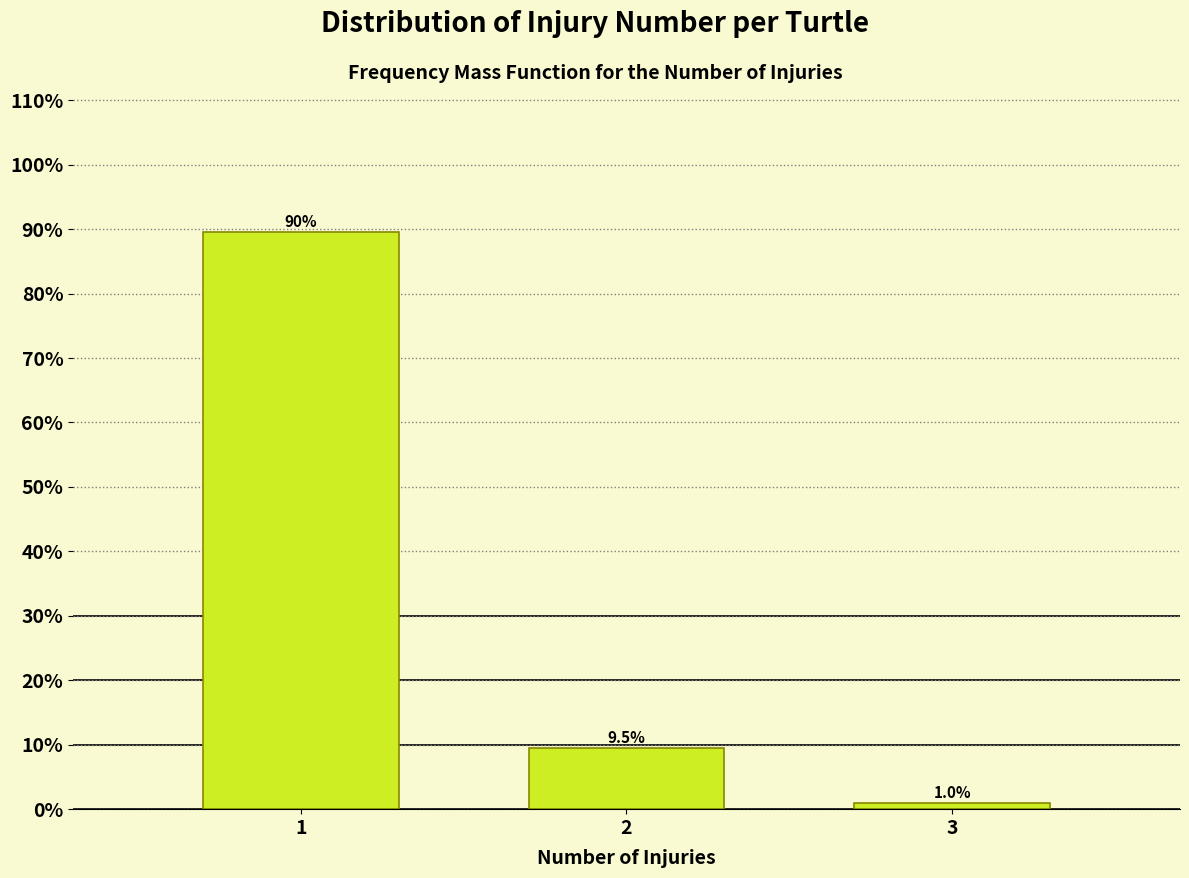

Reading left to right, list all the values displayed in this chart.

89.5	9.5	1.0